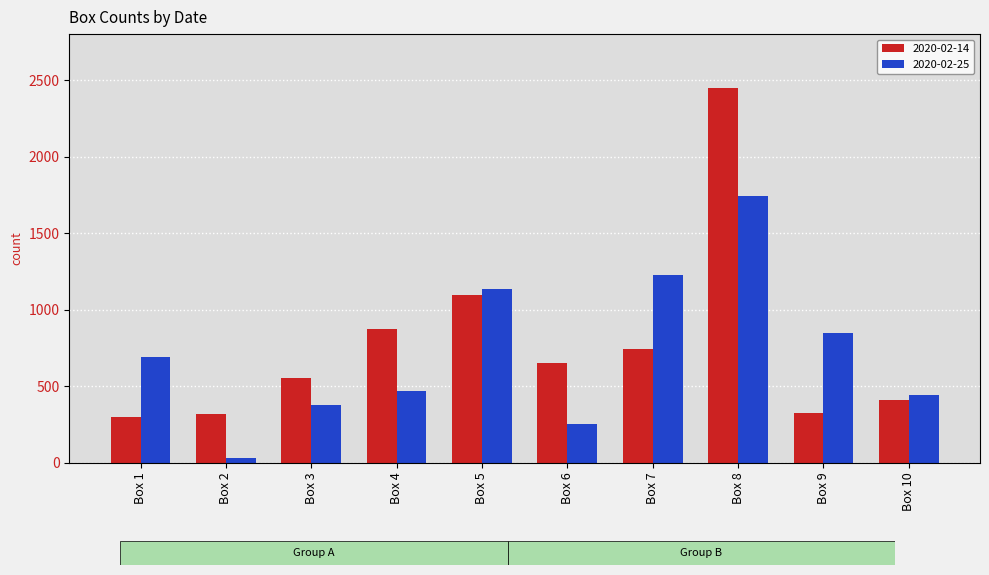

What is the maximum value for 2020-02-14?

2445